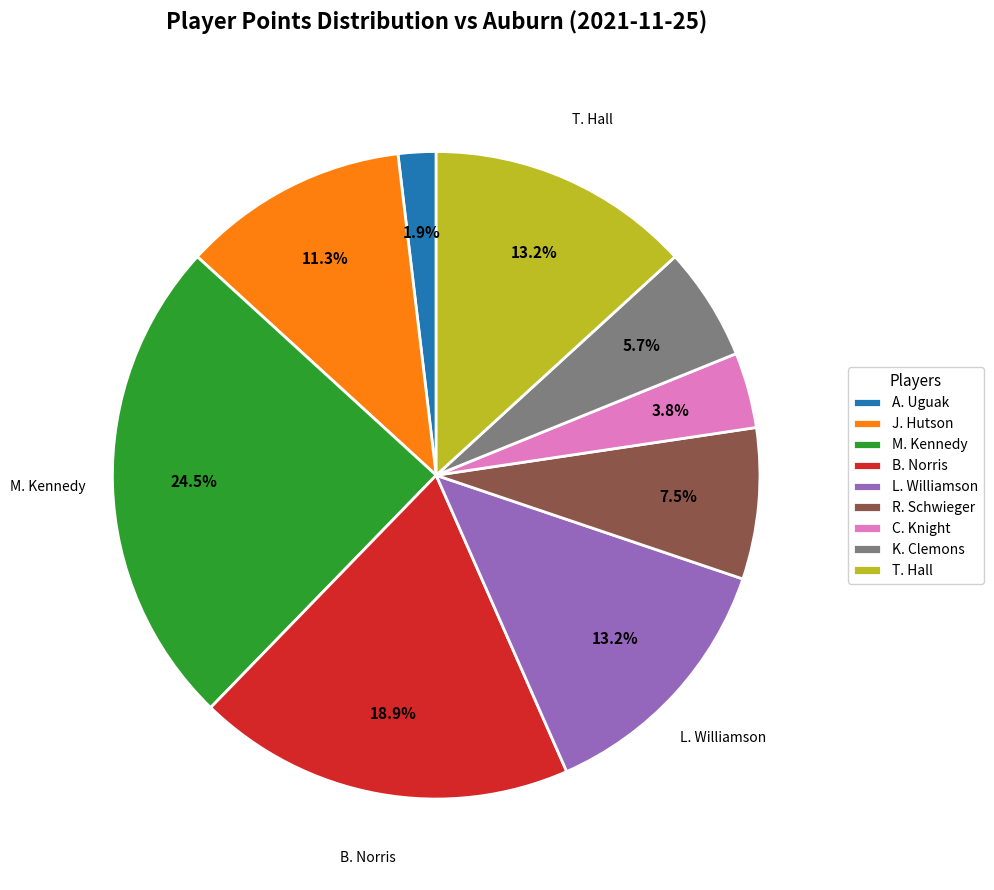

To the nearest percent, what is the average slice percentage?

11%